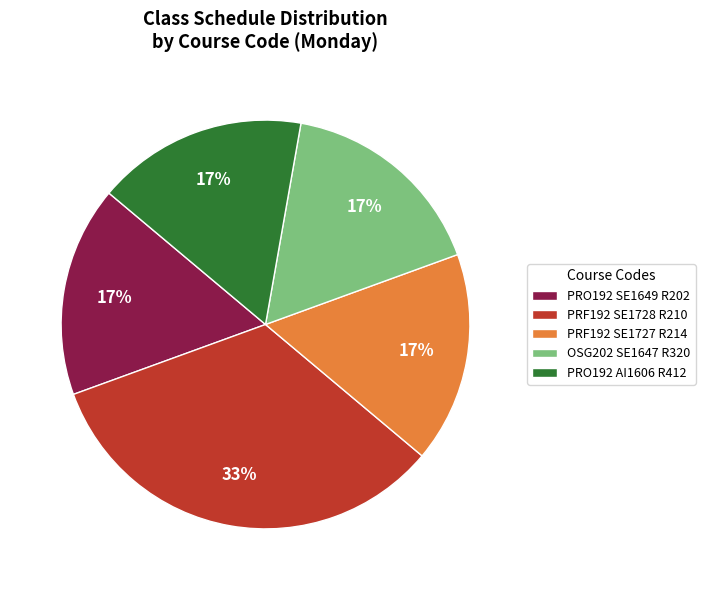

Count the number of slices in the pie.

5